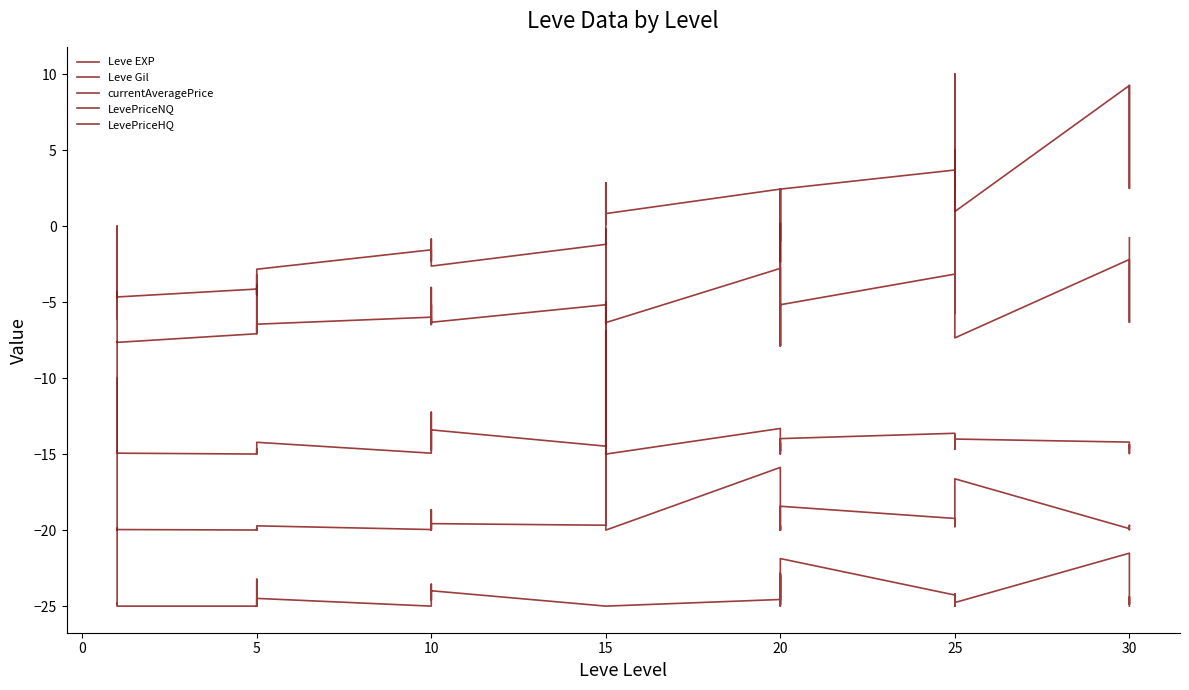

What is the value of the LevePriceHQ point at the 32nd from the left?

-25.0